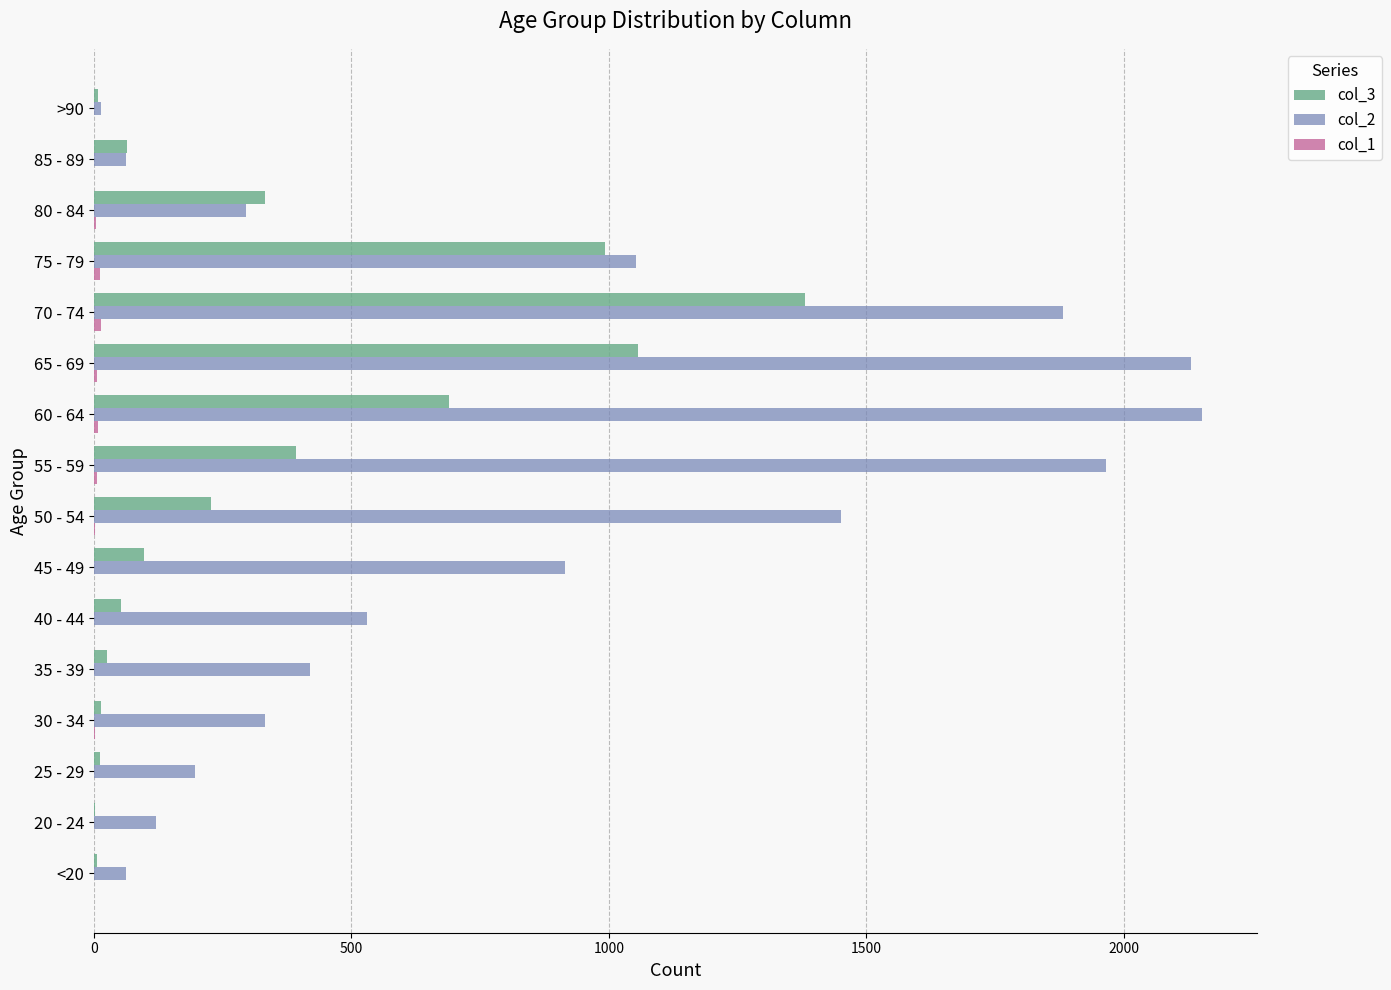

Is it true that col_3 equals 1707 at 75 - 79?

False